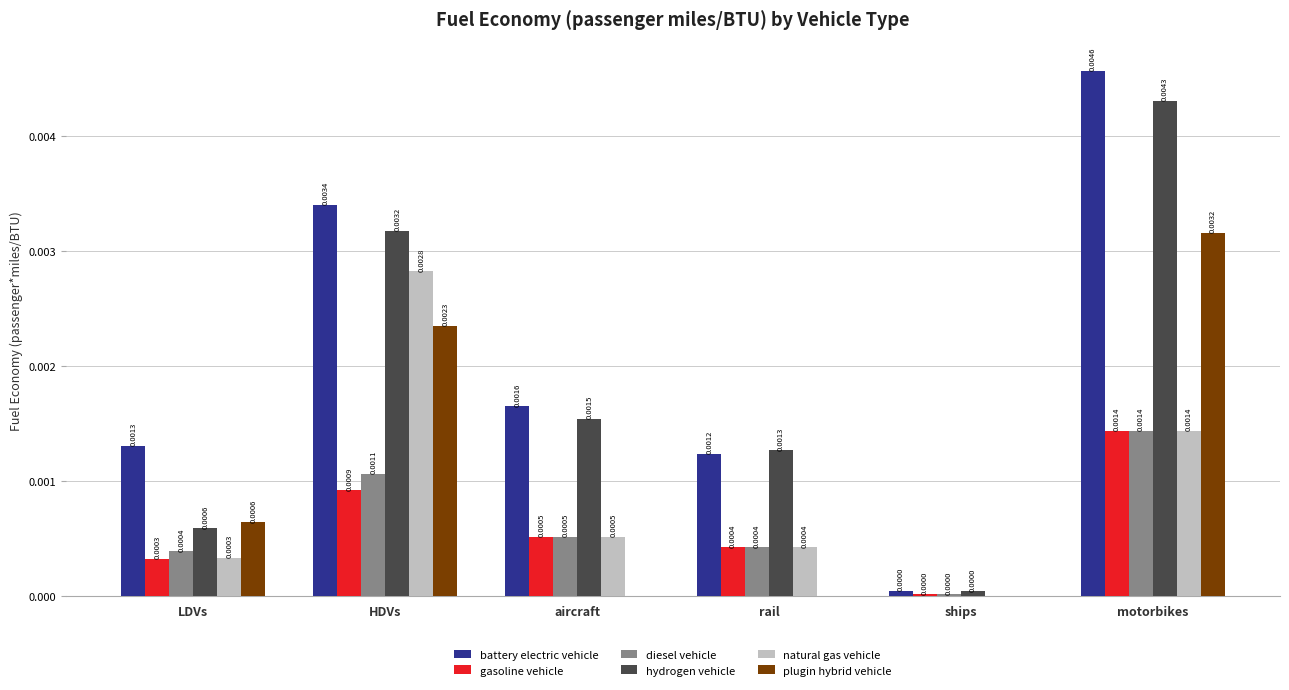

At which label does gasoline vehicle reach its peak?

motorbikes